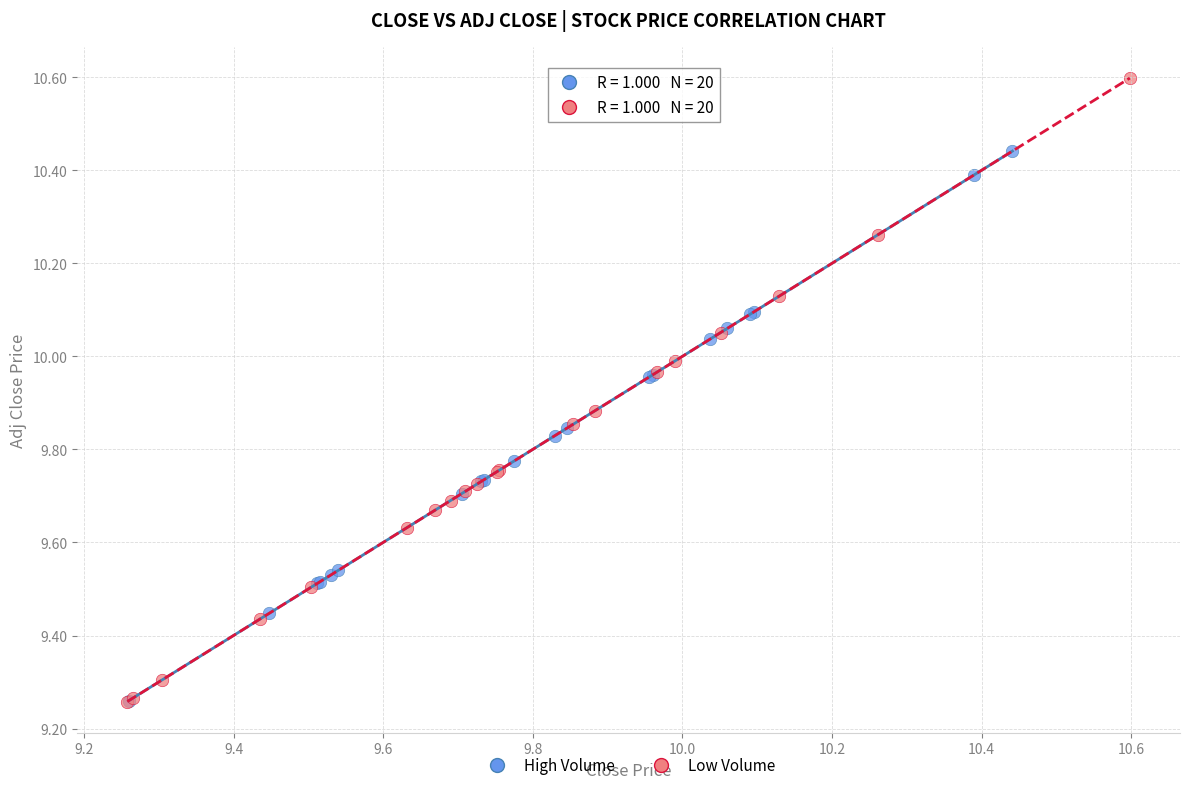

Which series contains the highest Y value?

Low Volume